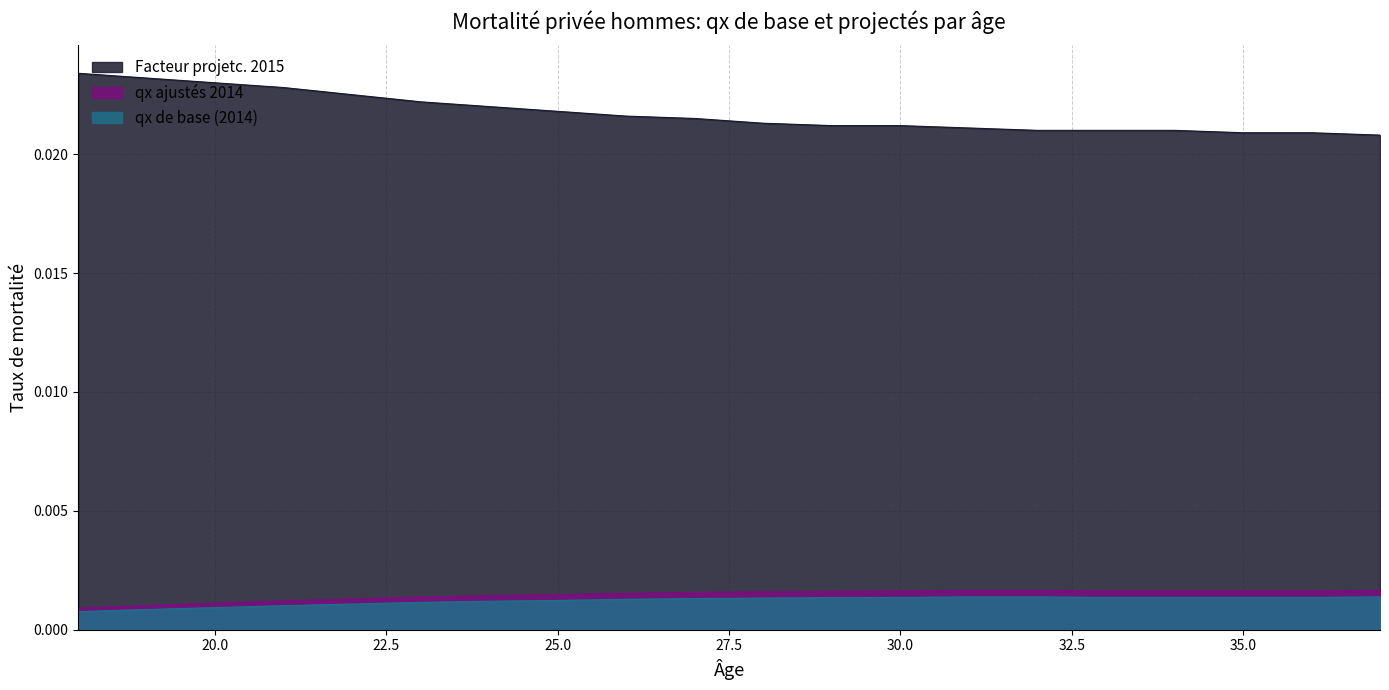

Is the value of qx de base (2014) at 21 greater than the value of Facteur projetc. 2015 at 32?

No